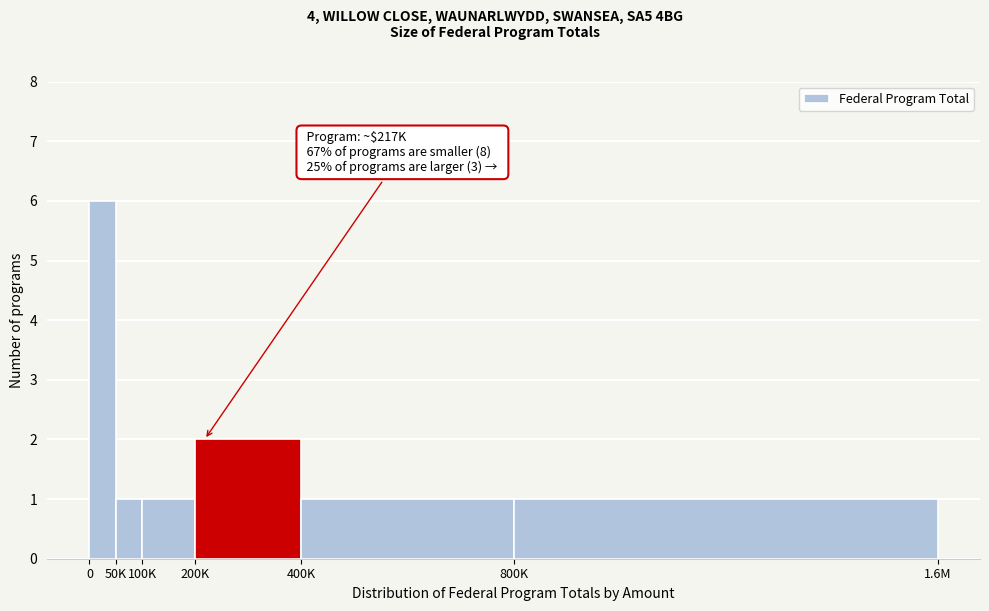

Reading right to left, transcribe all the data shown in this chart.

1	1	2	1	1	6